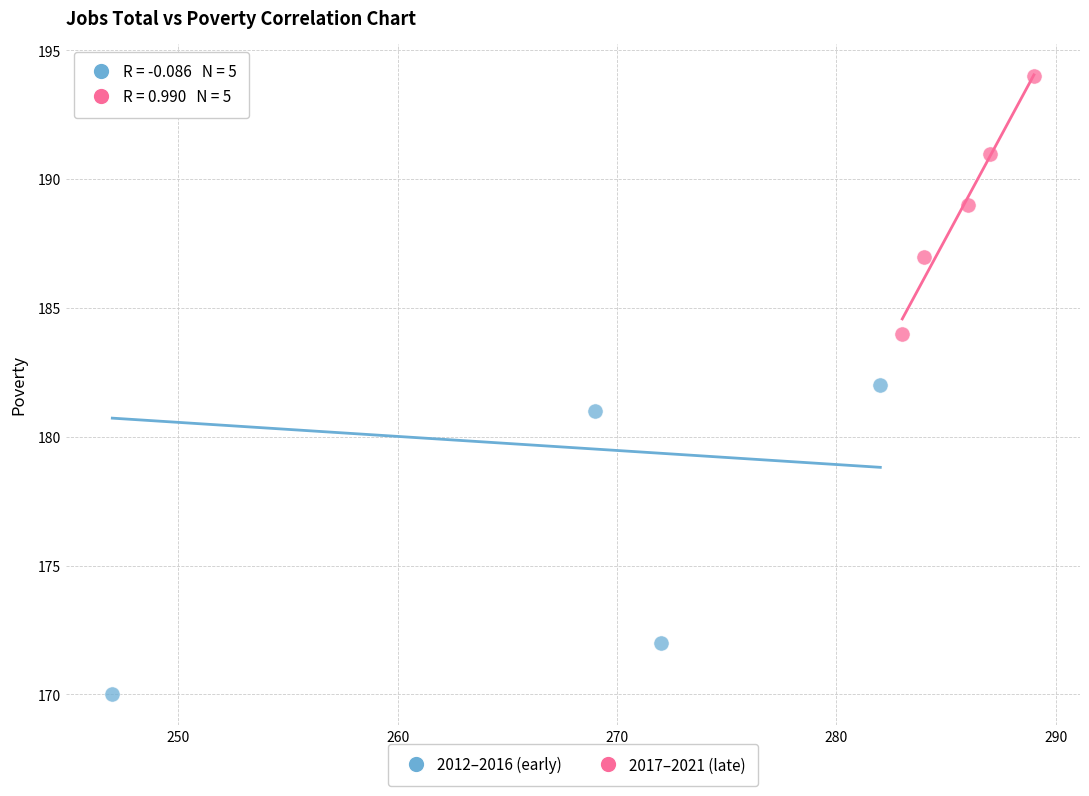

Which series has the largest Y range (max minus min)?

2012–2016 (early)